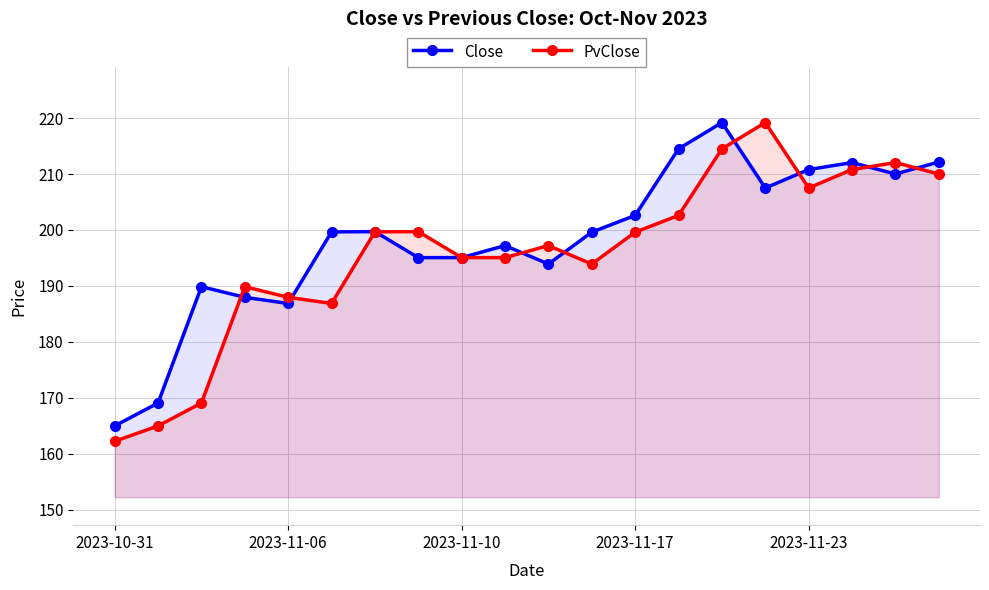

True or false: Close has more than 1 points higher than both neighbors.

True